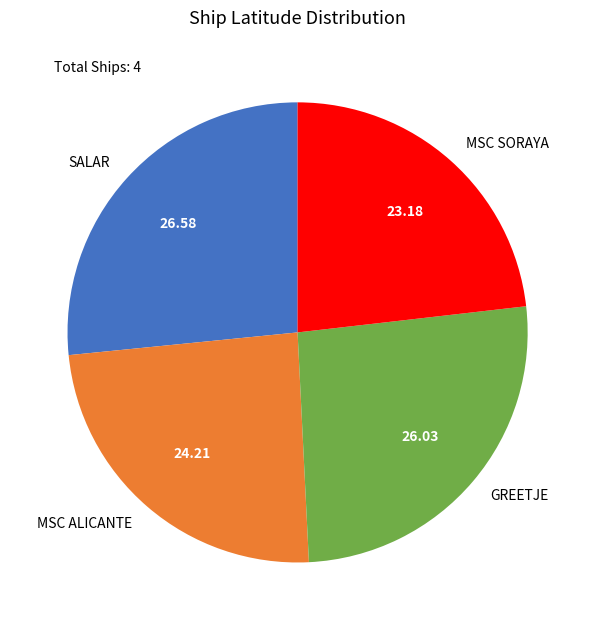

Approximately how many times larger is the value at SALAR compared to MSC ALICANTE?

1.1